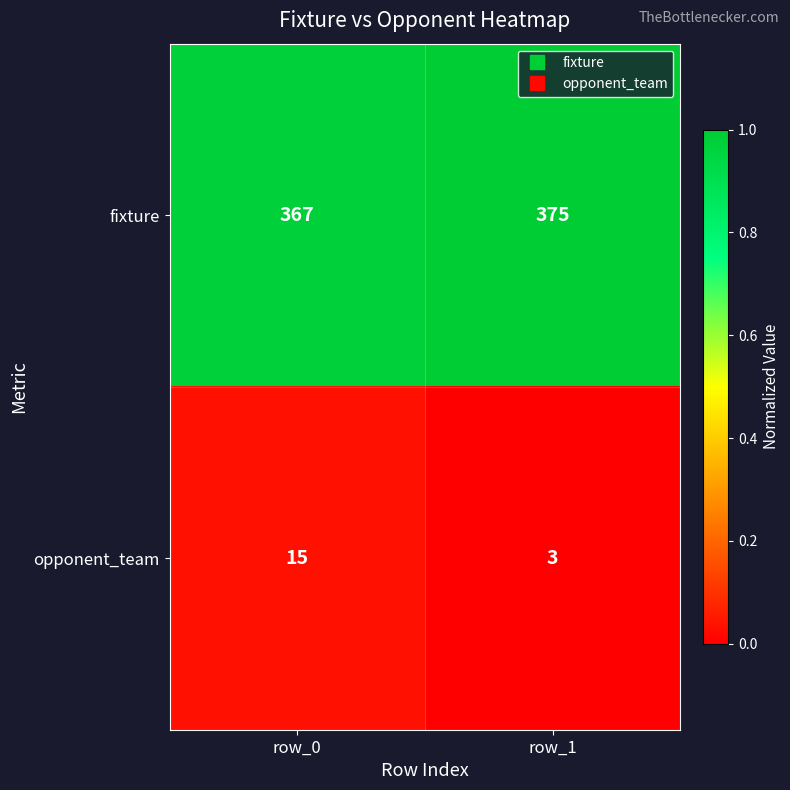

Where is fixture nearest to the value 371?

row_0